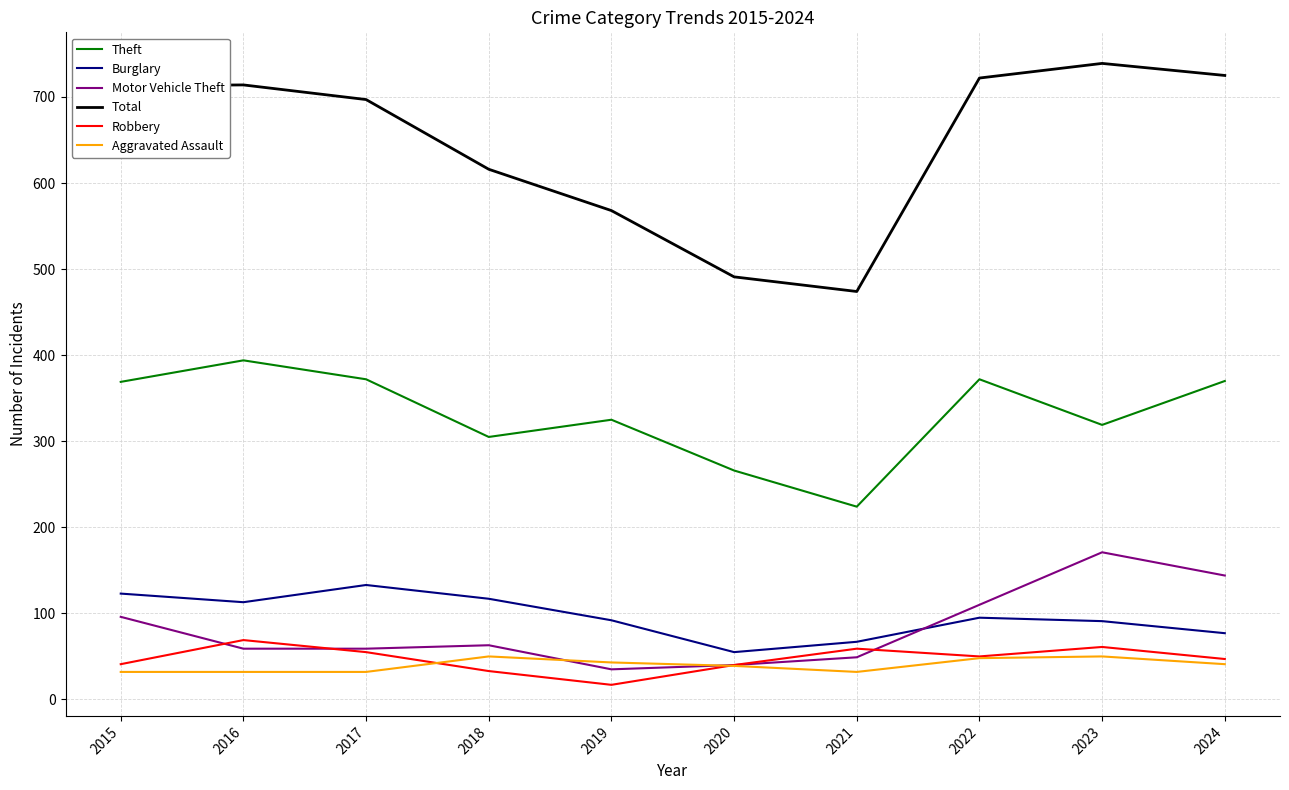

At which label does Total reach its minimum?

2021